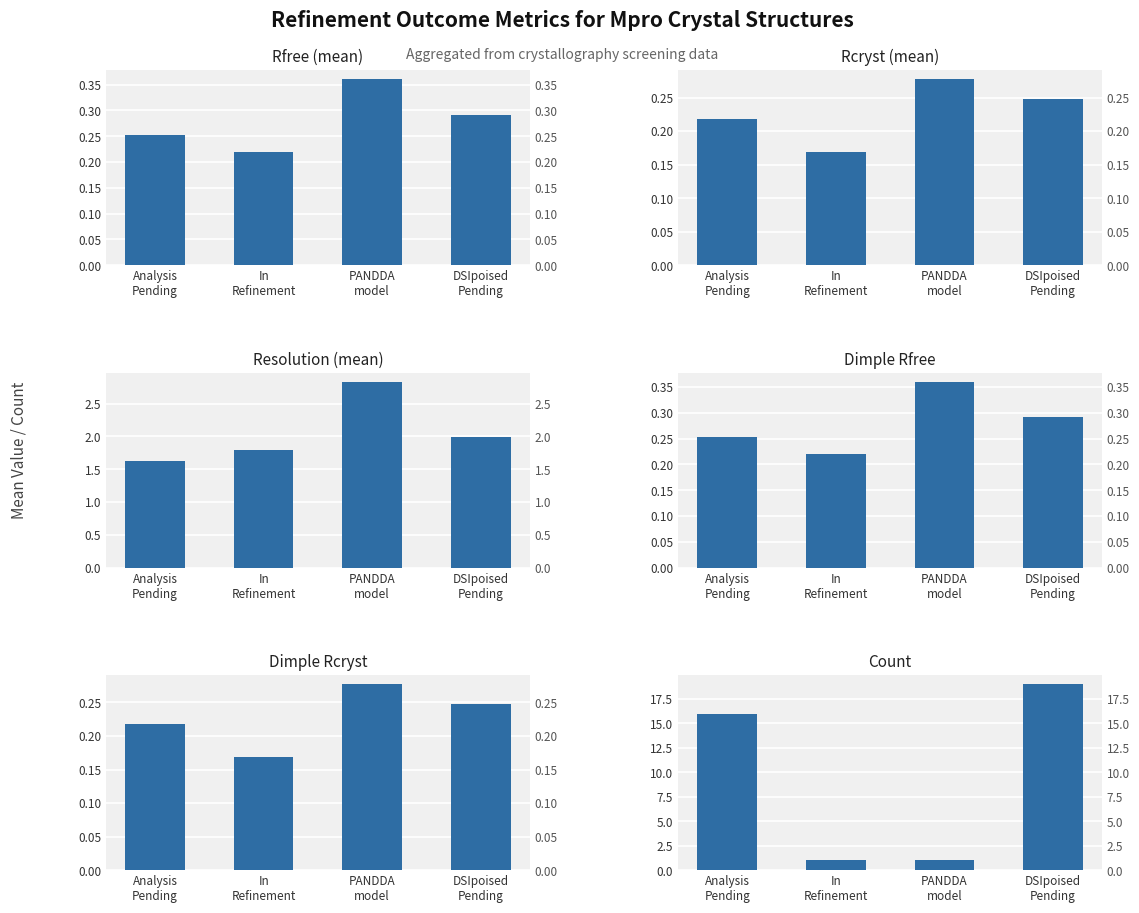

What is the lowest value of the Resolution (mean) series?

1.6